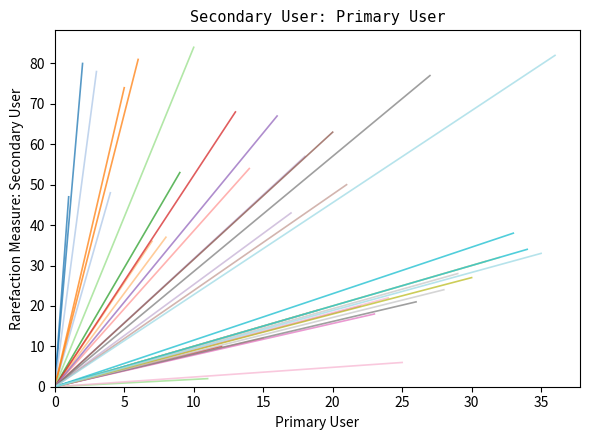

What is the ratio of the value at 19 to the value at 10?

0.2